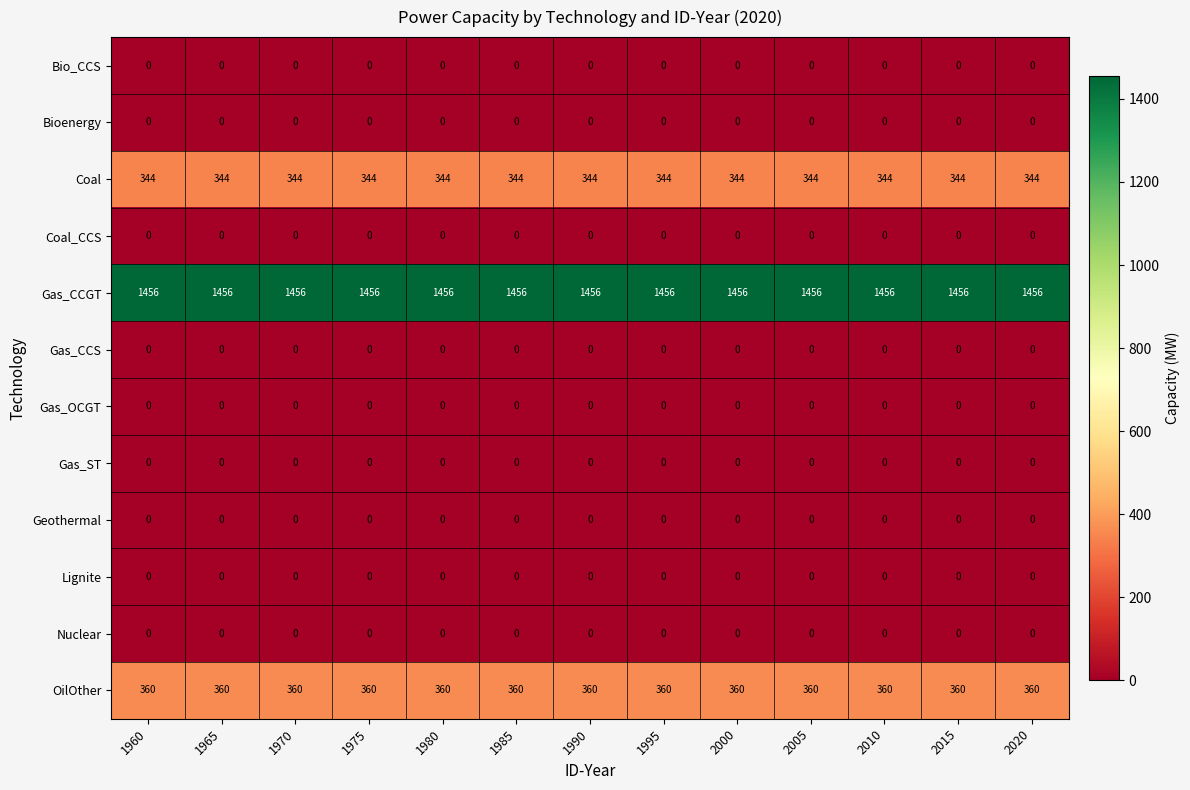

Is it true that Bioenergy equals 0 at 1980?

True